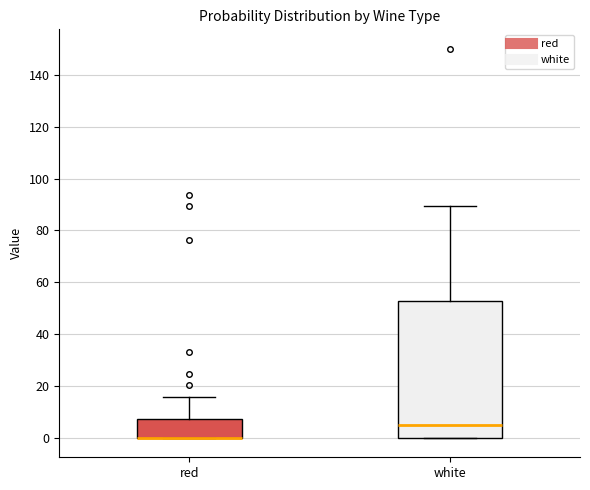

Where does the upper whisker of the box for white end on the y-axis? The values are not printed on the chart, so give them approximately, as read against the axis.

90